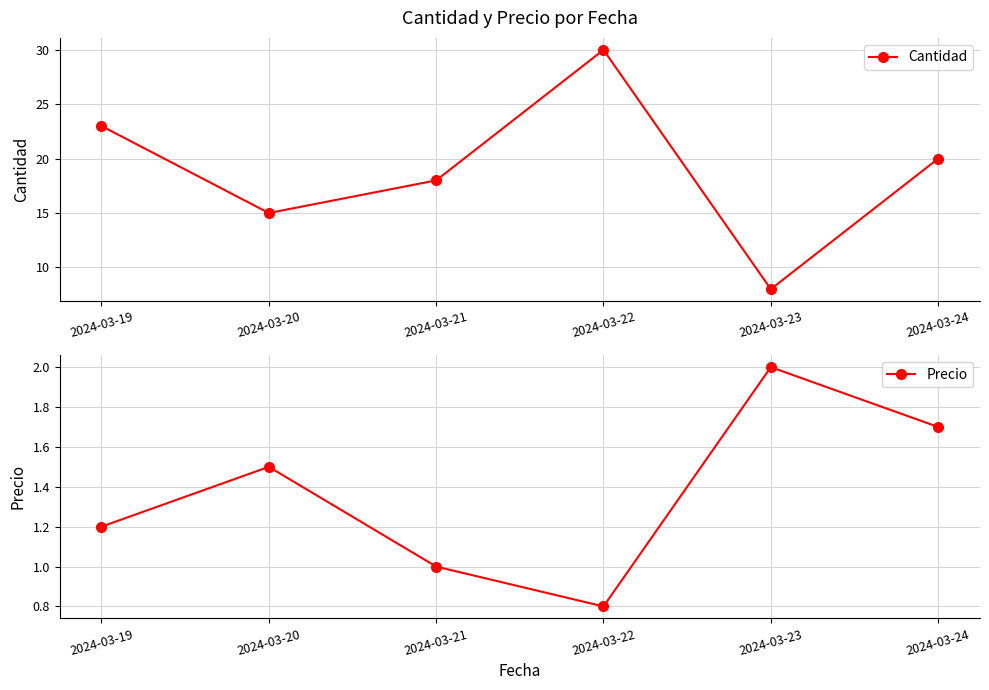

Is it true that Cantidad equals 8.8 at 2024-03-19?

False